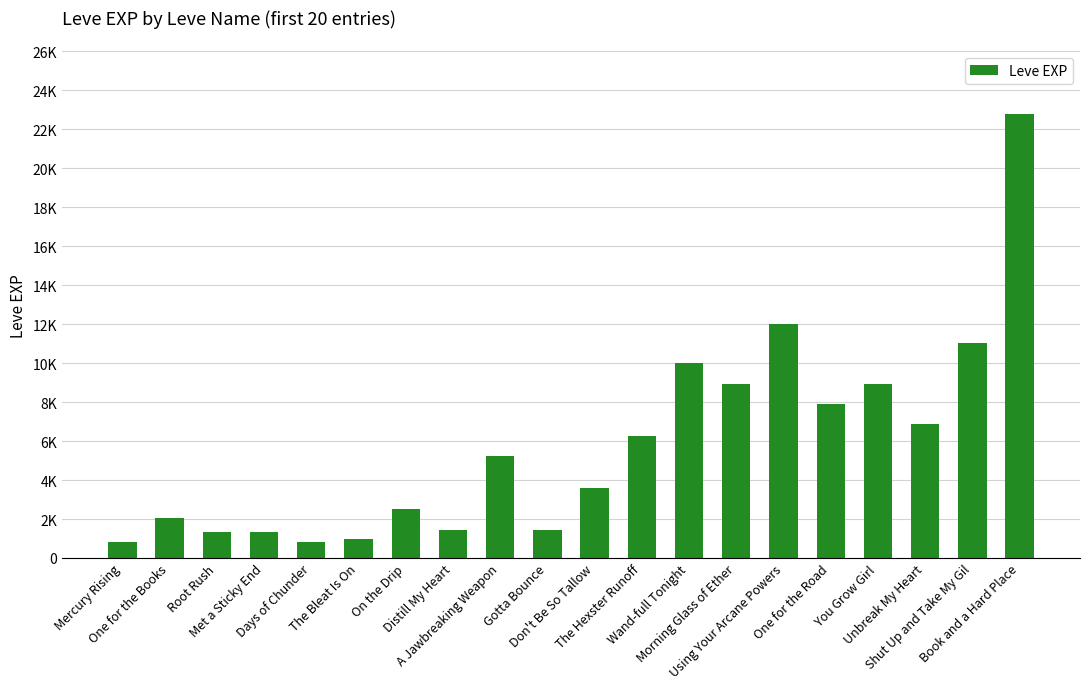

What is the change in value from The Bleat Is On to A Jawbreaking Weapon?

+4240